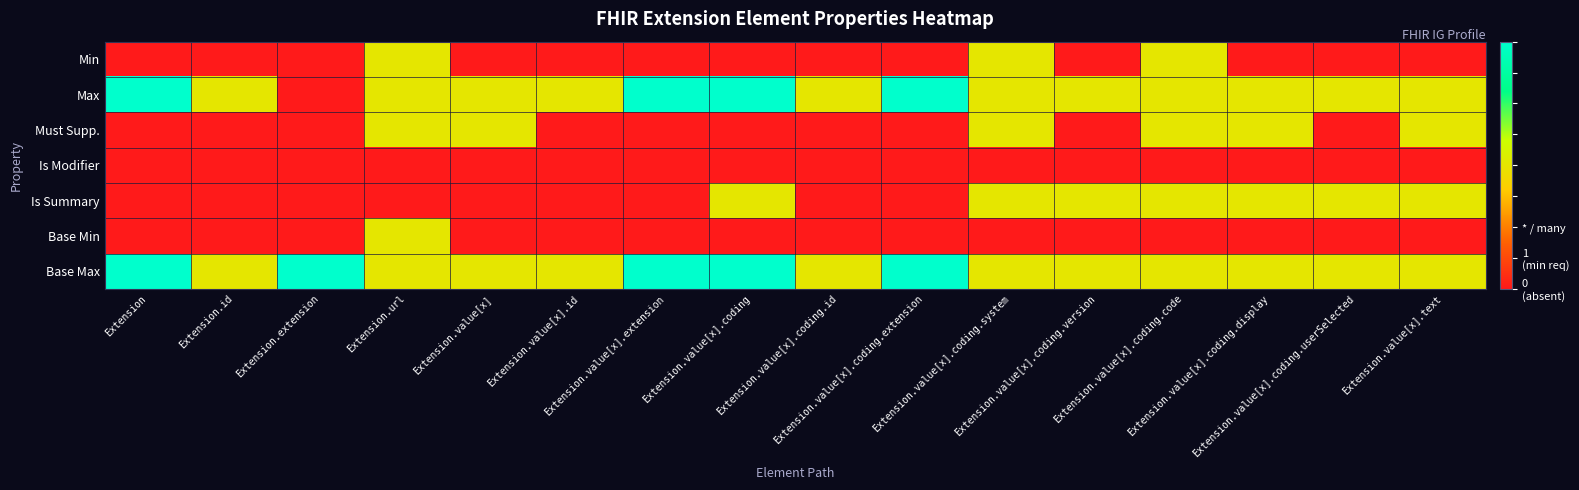

Which series has the largest total across all categories?

Base Max